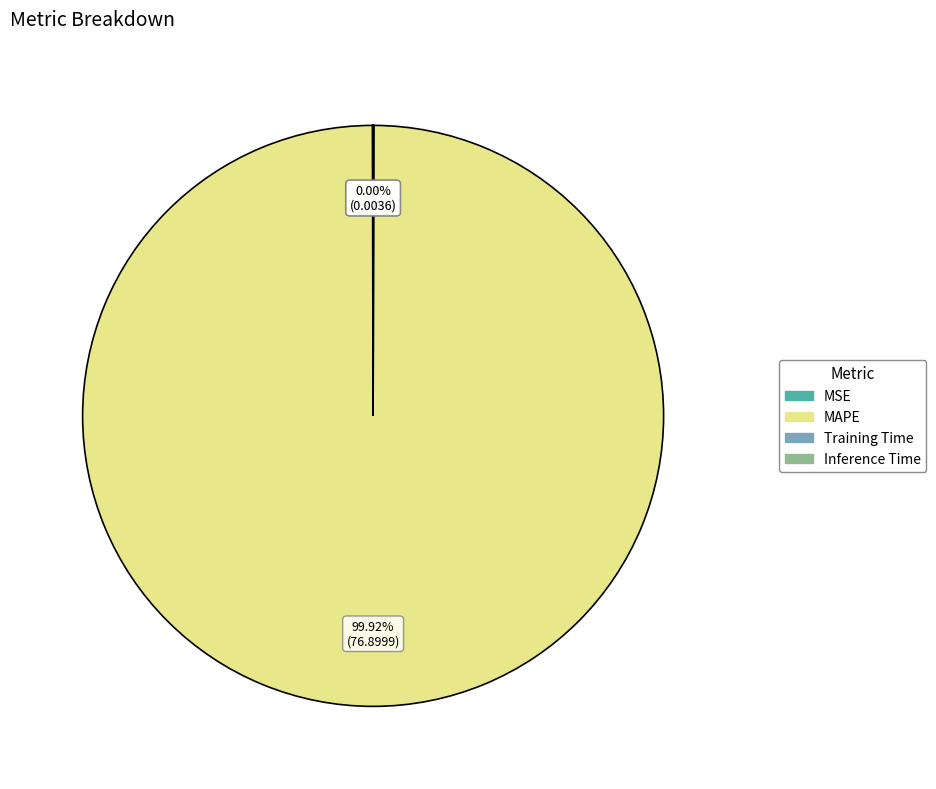

What is the largest slice in the pie chart?

MAPE